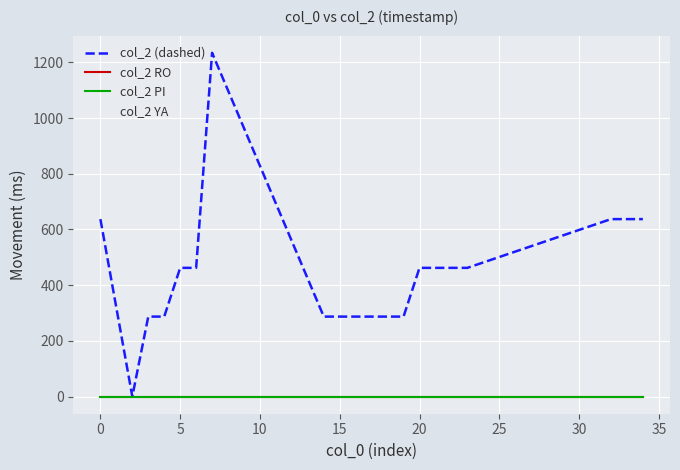

Does the chart have visible grid lines?

Yes